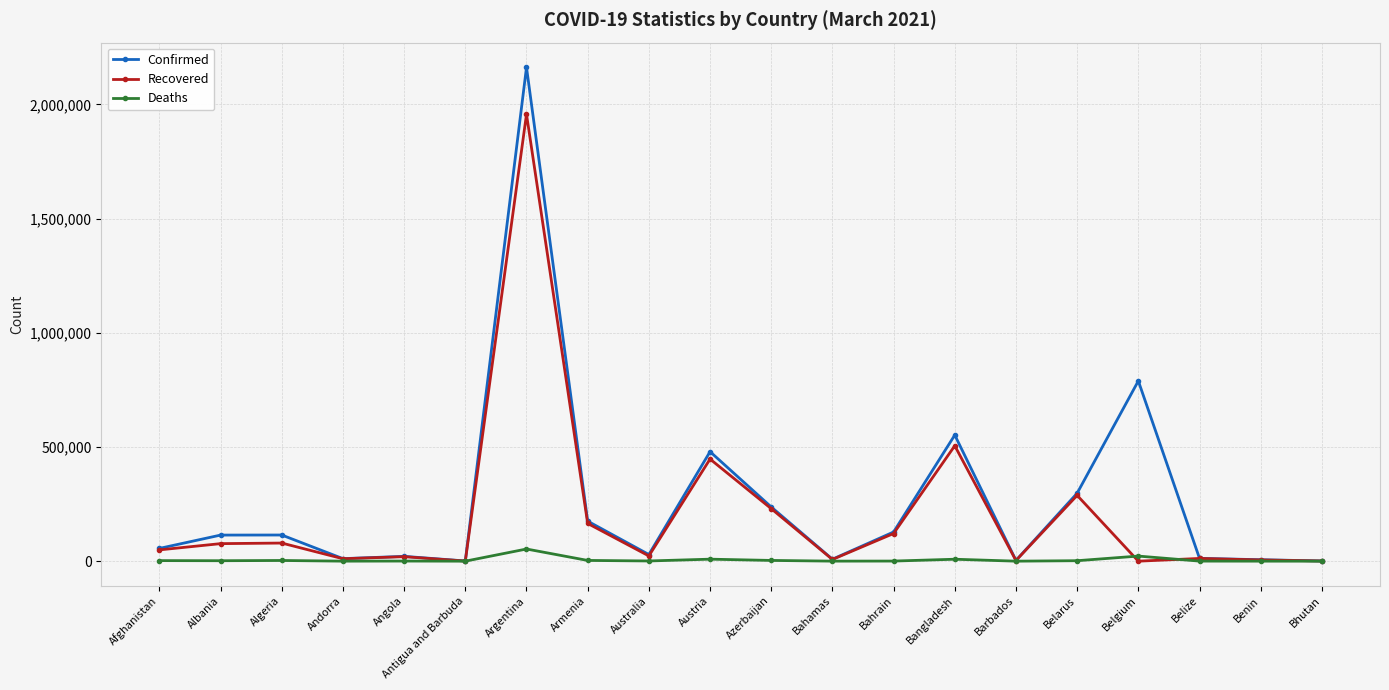

How many series are shown in this chart?

3